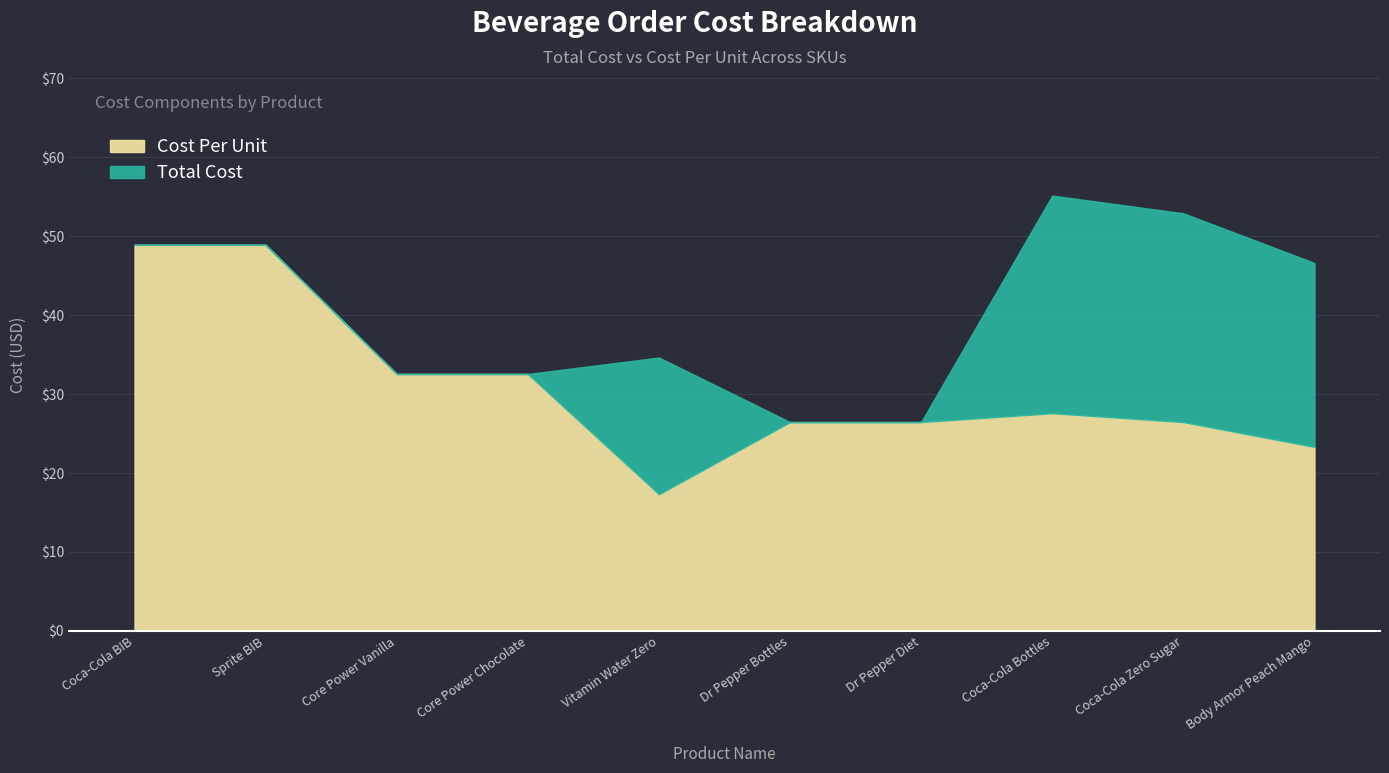

Reading right to left, what are all the values shown in this chart?

Total Cost: Body Armor Peach Mango=46.6	Coca-Cola Zero Sugar=52.9	Coca-Cola Bottles=55.2	Dr Pepper Diet=26.5	Dr Pepper Bottles=26.5	Vitamin Water Zero=34.6	Core Power Chocolate=32.5	Core Power Vanilla=32.5	Sprite BIB=48.9	Coca-Cola BIB=48.9
Cost Per: Body Armor Peach Mango=23.3	Coca-Cola Zero Sugar=26.5	Coca-Cola Bottles=27.6	Dr Pepper Diet=26.5	Dr Pepper Bottles=26.5	Vitamin Water Zero=17.3	Core Power Chocolate=32.5	Core Power Vanilla=32.5	Sprite BIB=48.9	Coca-Cola BIB=48.9